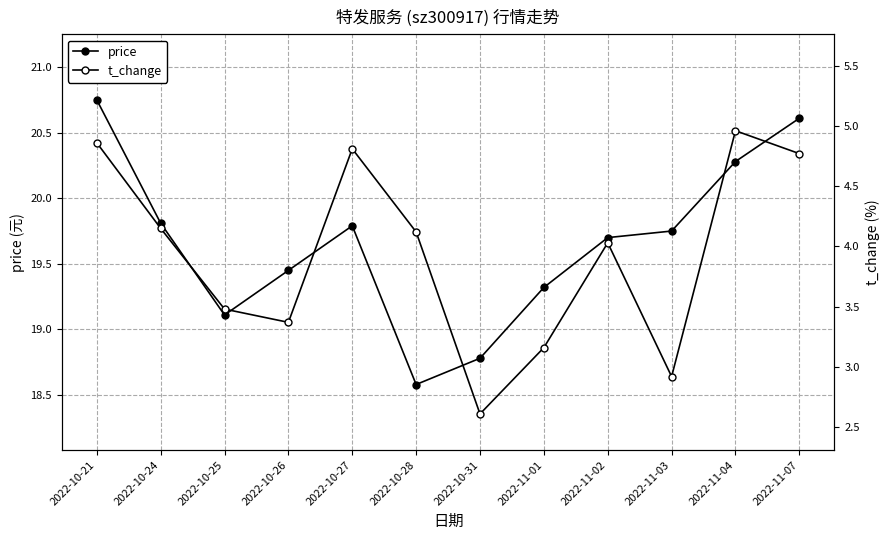

At which category is the sum across all series the highest?

2022-10-21